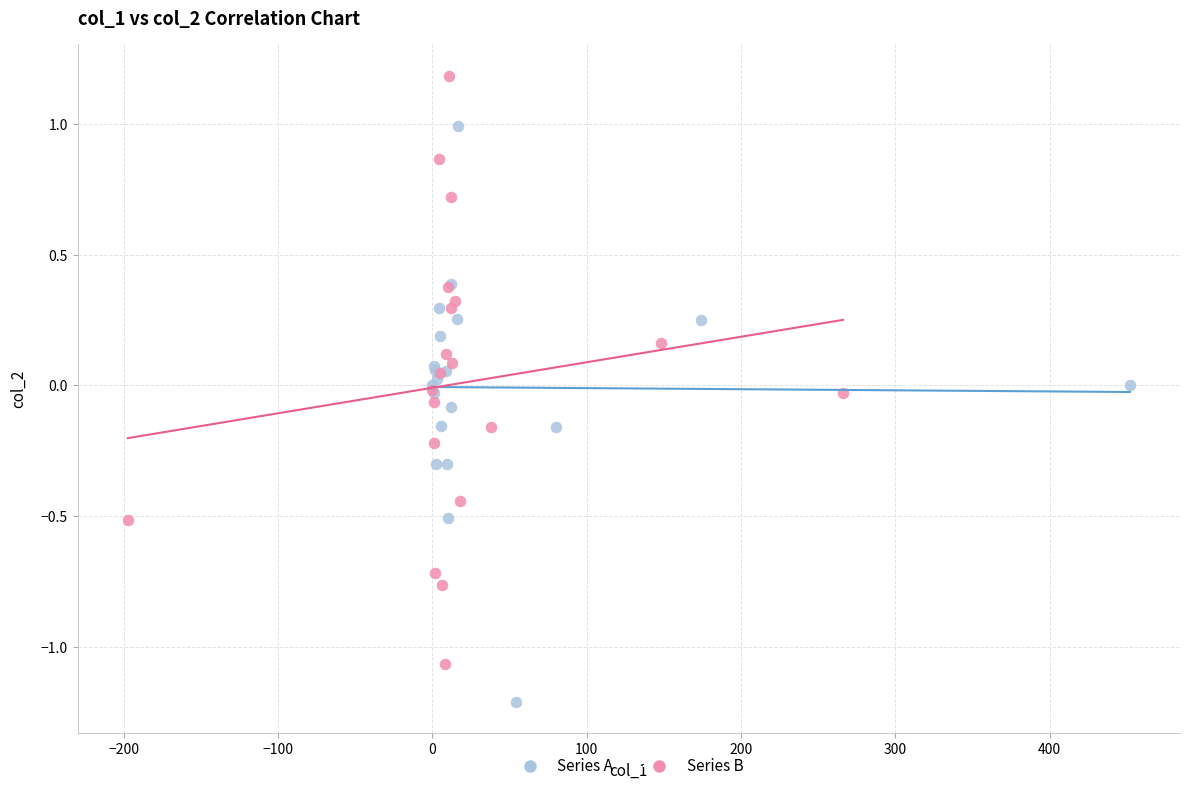

Which series reaches the maximum Y coordinate?

Series B